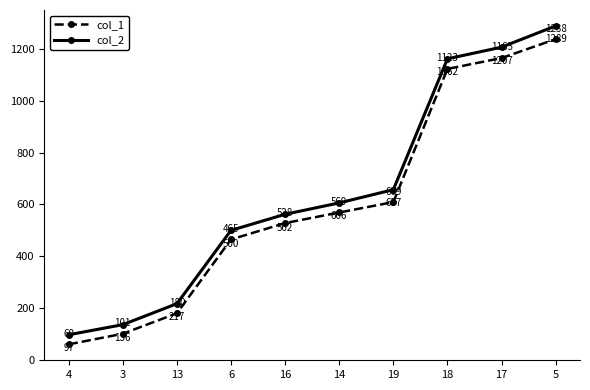

Reading left to right, what are all the values shown in this chart?

col_1: 4=60	3=101	13=180	6=465	16=528	14=569	19=609	18=1123	17=1165	5=1238
col_2: 4=97	3=136	13=217	6=500	16=562	14=606	19=657	18=1162	17=1207	5=1289